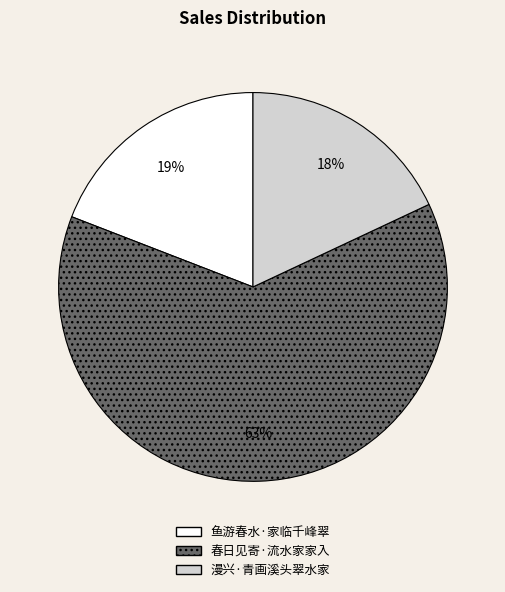

Combined, do 漫兴·青画溪头翠水家 and 鱼游春水·家临千峰翠 account for over 50%?

No